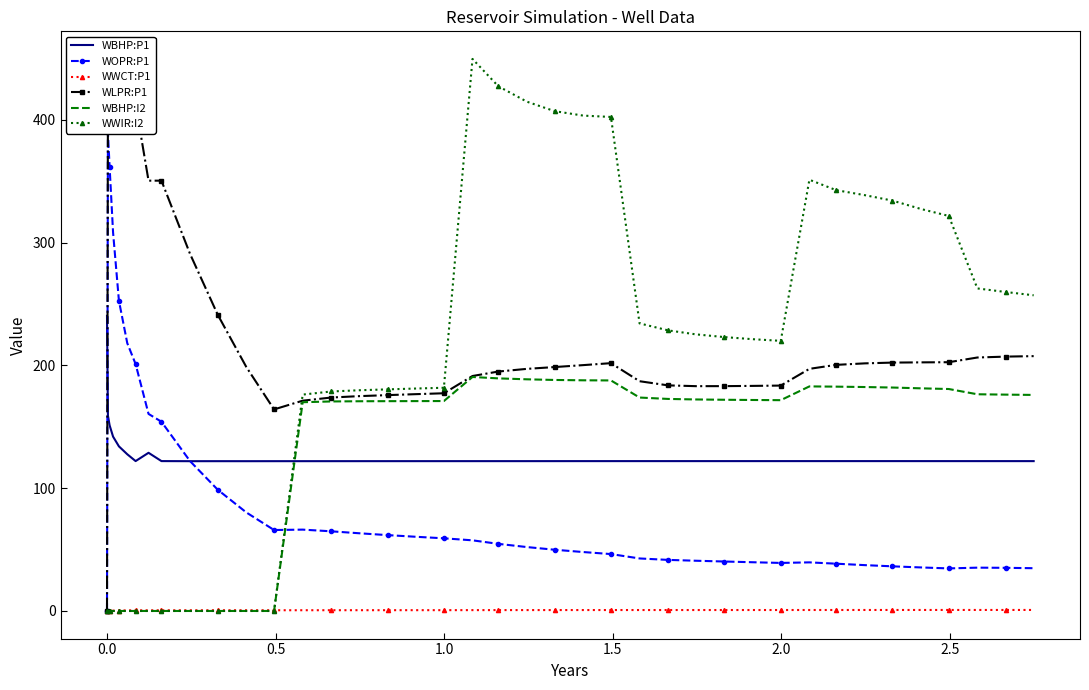

Reading right to left, what are all the values shown in this chart?

WBHP:P1: 122.1	122.1	122.0	122.1	122.1	122.1	122.1	122.1	122.1	122.1	122.1	122.1	122.1	122.1	122.1	122.1	122.1	122.0	122.0	122.0	122.0	122.0	122.0	122.0	122.0	122.0	122.0	122.0	122.0	122.0	122.0	122.1	128.8	122.1	127.6	134.1	142.0	151.2	159.1	240.4
WOPR:P1: 34.8	35.1	35.3	34.7	35.5	36.4	37.3	38.5	39.6	39.1	39.7	40.3	40.9	41.6	42.8	46.4	48.0	49.9	52.1	54.7	57.5	59.2	60.5	61.8	63.3	64.9	66.3	65.9	80.2	98.7	122.0	154.1	160.5	201.1	218.1	252.7	308.3	361.5	389.6	0.0
WWCT:P1: 0.8	0.8	0.8	0.8	0.8	0.8	0.8	0.8	0.8	0.8	0.8	0.8	0.8	0.8	0.8	0.8	0.8	0.7	0.7	0.7	0.7	0.7	0.7	0.6	0.6	0.6	0.6	0.6	0.6	0.6	0.6	0.6	0.5	0.5	0.5	0.4	0.3	0.1	0.1	0.0
WLPR:P1: 207.6	207.2	206.4	202.6	202.5	202.3	201.7	200.4	197.2	183.6	183.3	183.1	183.1	183.7	187.1	201.8	200.2	198.7	197.2	195.0	191.4	177.3	176.6	175.8	175.0	173.8	171.3	164.2	198.6	241.2	290.8	350.5	350.5	412.8	412.8	412.8	412.8	412.8	412.8	0.0
WBHP:I2: 176.0	176.2	176.5	180.8	181.3	182.0	182.4	182.7	182.9	171.7	171.8	172.0	172.3	172.7	173.8	187.8	187.9	188.2	188.7	189.4	190.6	171.0	170.9	170.9	170.8	170.6	170.0	0.0	0.0	0.0	0.0	0.0	0.0	0.0	0.0	0.0	0.0	0.0	0.0	0.0
WWIR:I2: 257.1	259.8	262.7	321.7	327.4	334.2	338.7	342.7	351.2	220.0	221.4	223.1	225.3	228.5	234.2	402.3	403.4	407.1	414.8	427.3	449.6	181.8	181.2	180.5	179.8	178.8	176.2	0.0	0.0	0.0	0.0	0.0	0.0	0.0	0.0	0.0	0.0	0.0	0.0	0.0